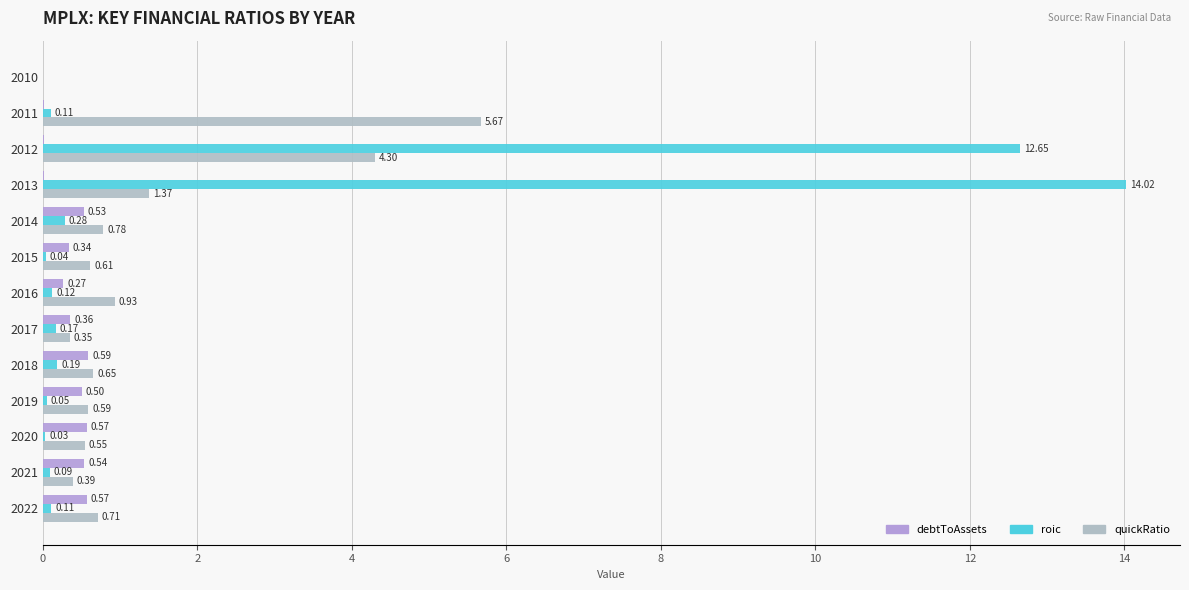

How many values in debtToAssets are above zero?

12